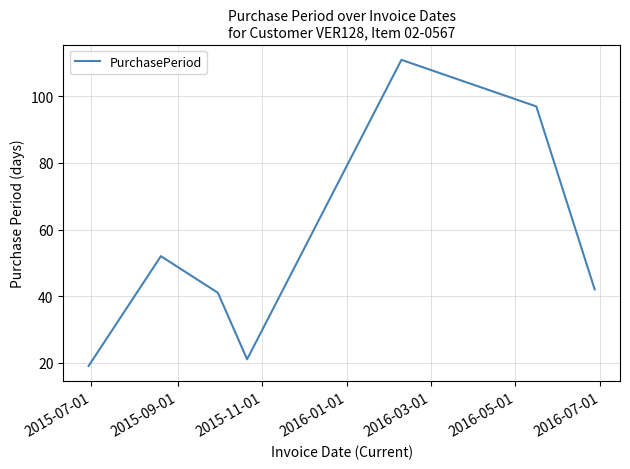

What is the average value?

55